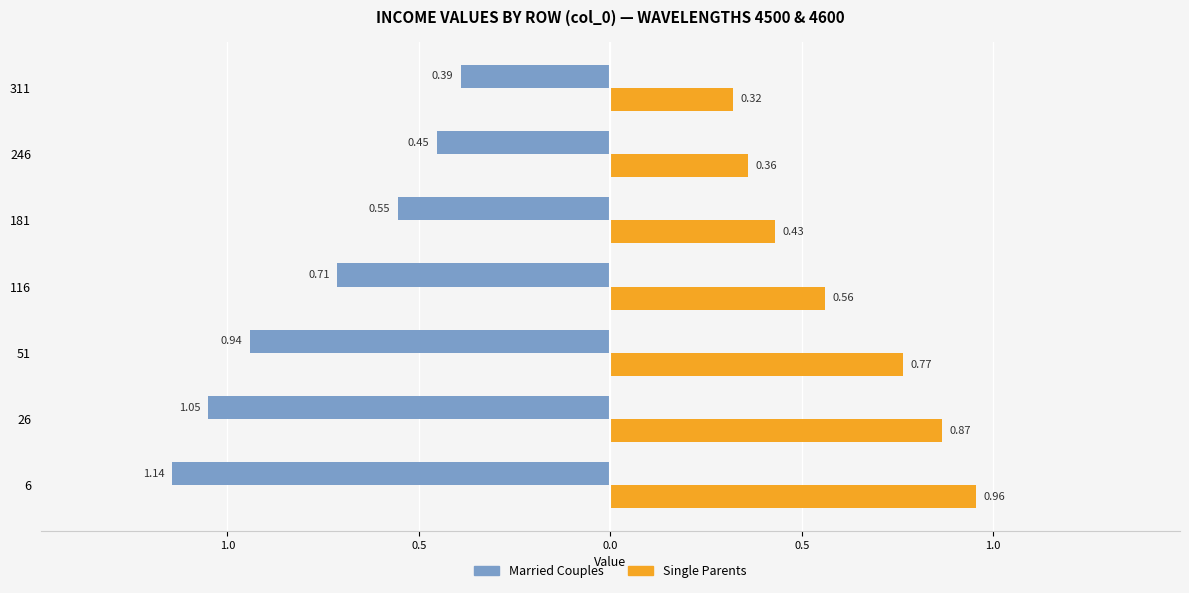

What is the value of the Married Couples bar at the 2nd from the left?

-1.0